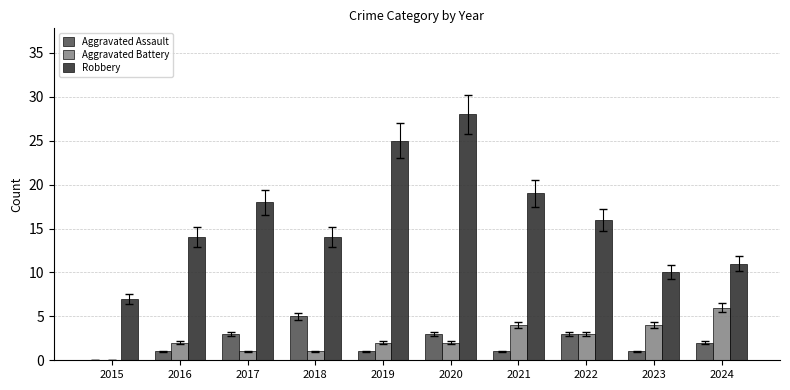

Is it true that Aggravated Battery equals 6 at 2024?

True